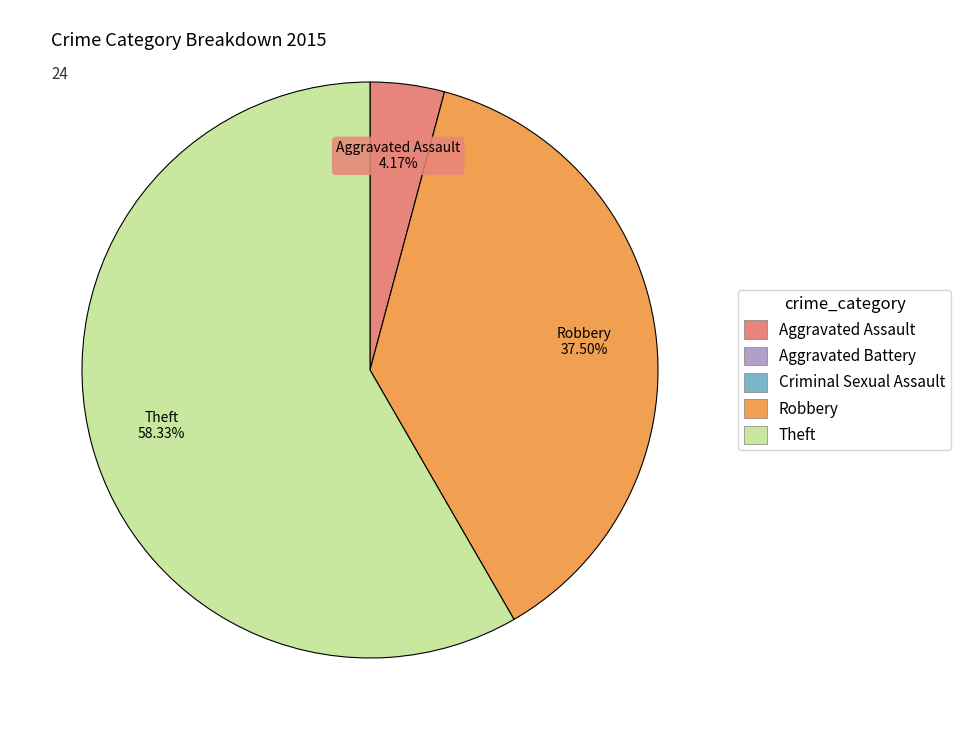

Is there any slice that represents more than half of the pie?

Yes